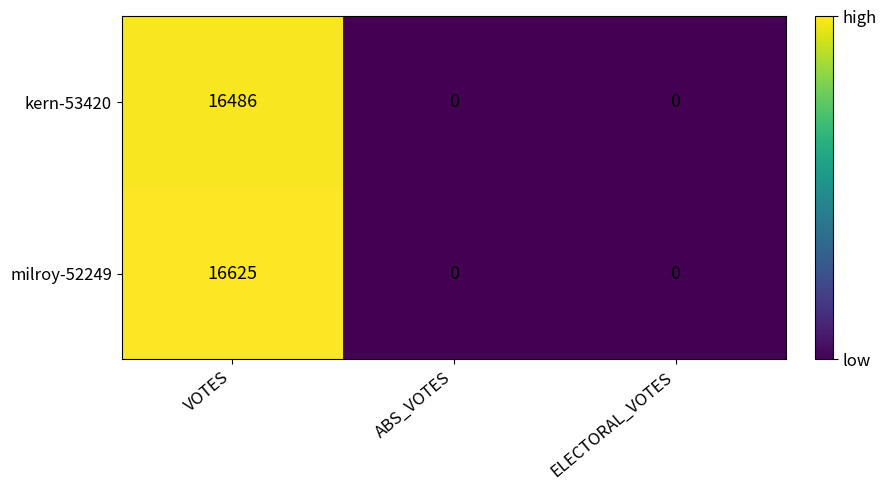

At how many categories does at least one series exceed 561?

1